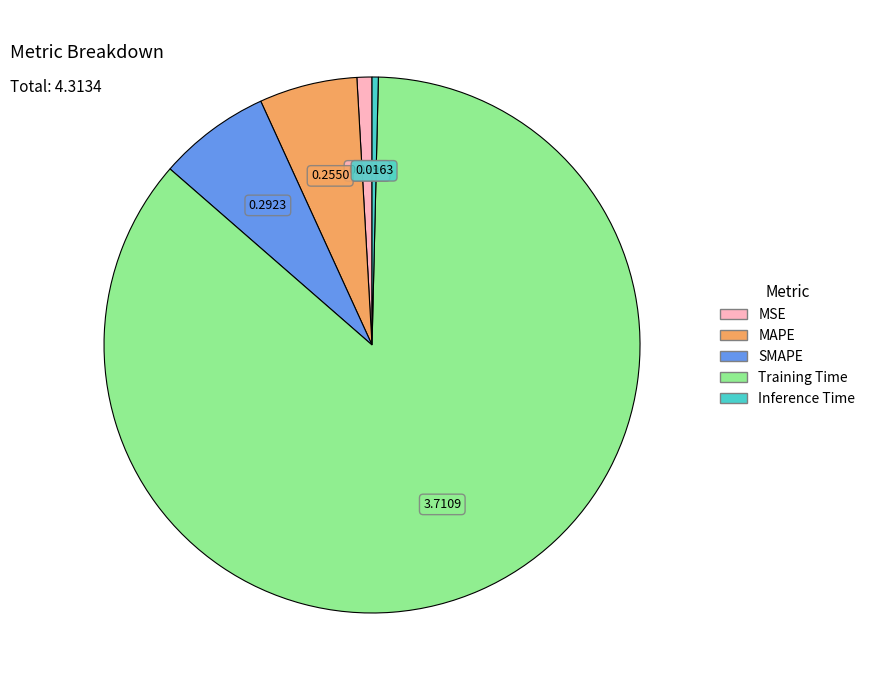

Do MSE and SMAPE together represent more than half of the pie?

No